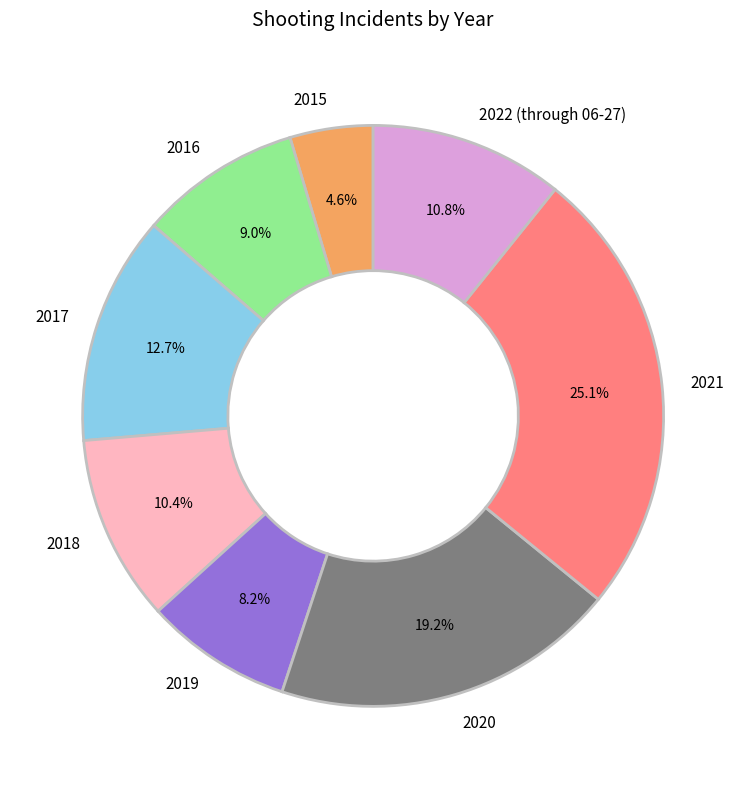

Combined, what portion of the pie is 2019 and 2021?

33.3%